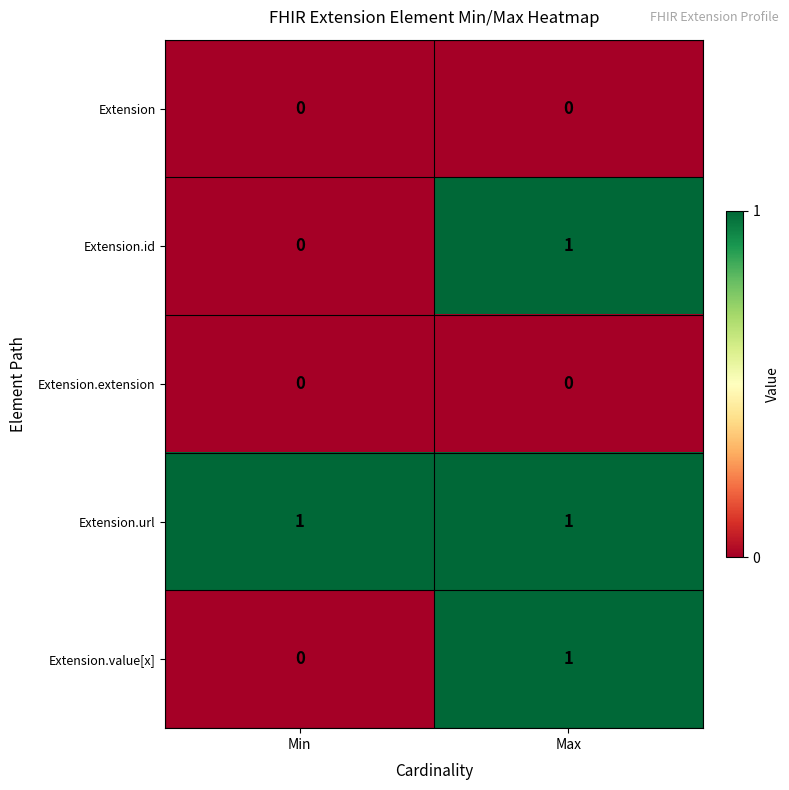

At how many categories does at least one series exceed 0?

2